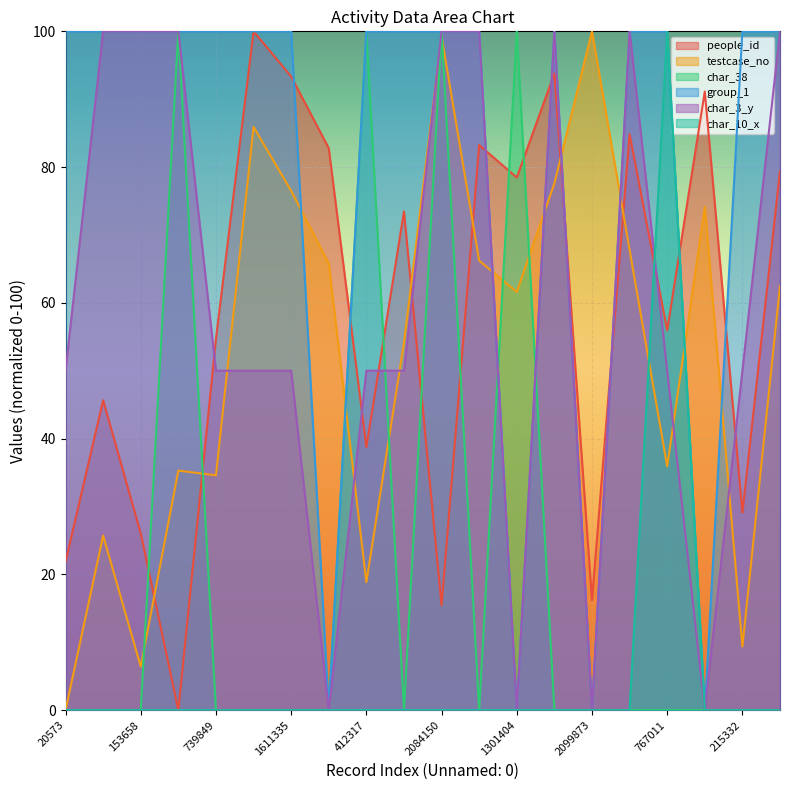

Reading left to right, extract all data points from this chart.

people_id: 21.8	45.6	26.0	0.0	54.7	100.0	93.3	82.8	38.7	73.5	15.4	83.2	78.5	93.8	16.2	84.8	55.9	91.1	29.1	79.4
testcase_no: 0.0	25.7	6.4	35.3	34.6	85.9	76.5	65.8	18.8	54.1	99.2	66.2	61.6	77.6	100.0	67.8	35.9	74.1	9.4	62.5
char_38: 0.0	0.0	0.0	100.0	0.0	0.0	0.0	0.0	100.0	0.0	100.0	0.0	100.0	0.0	0.0	0.0	0.0	0.0	0.0	0.0
group_1: 100.0	100.0	100.0	100.0	100.0	100.0	100.0	0.0	100.0	100.0	100.0	100.0	0.0	100.0	0.0	100.0	100.0	0.0	100.0	100.0
char_3_y: 50.0	100.0	100.0	100.0	50.0	50.0	50.0	0.0	50.0	50.0	100.0	100.0	0.0	100.0	0.0	100.0	50.0	0.0	50.0	100.0
char_10_x: 0.0	0.0	0.0	0.0	0.0	0.0	0.0	0.0	0.0	0.0	0.0	0.0	0.0	0.0	0.0	0.0	100.0	0.0	0.0	0.0